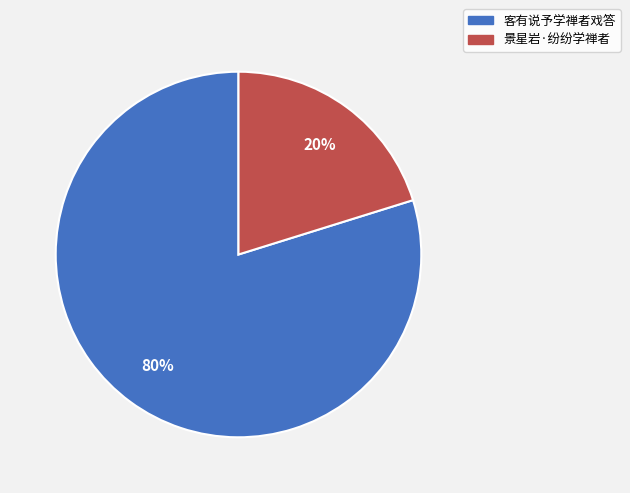

What is the smallest slice in the pie chart?

景星岩·纷纷学禅者